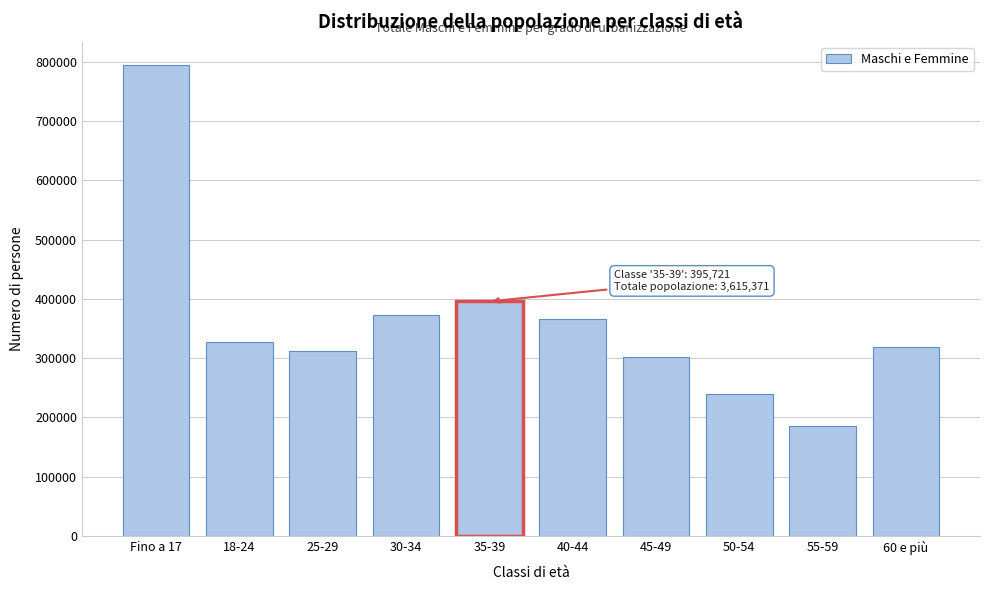

Reading left to right, transcribe all the data shown in this chart.

Fino a 17=794569	18-24=327713	25-29=311673	30-34=372367	35-39=395721	40-44=366552	45-49=302597	50-54=239704	55-59=186196	60 e più=318279